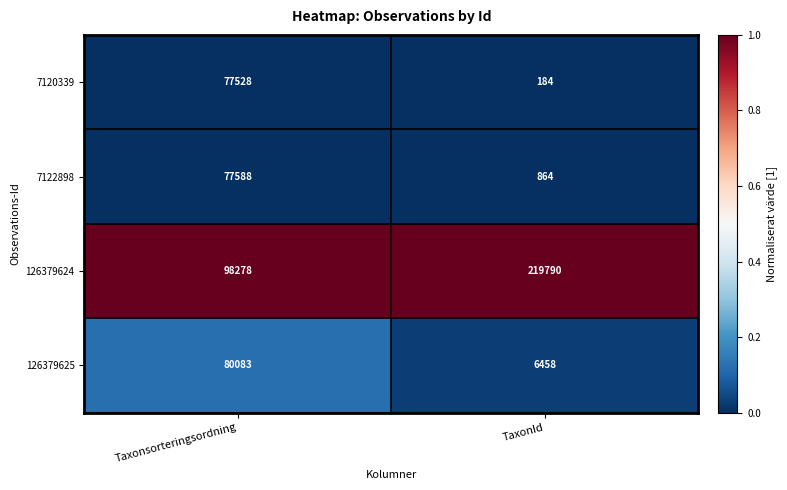

Between Taxonsorteringsordning and TaxonId, which series saw the biggest shift?

126379624